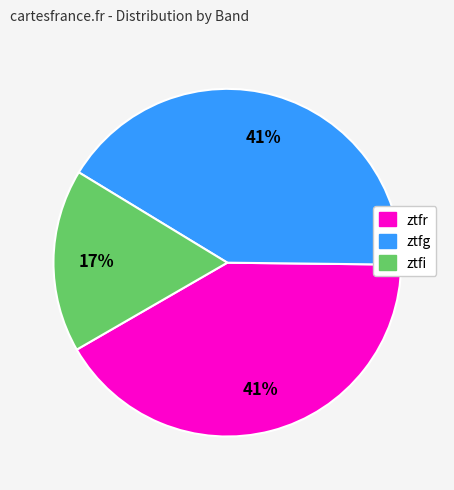

Does any single category account for the majority?

No